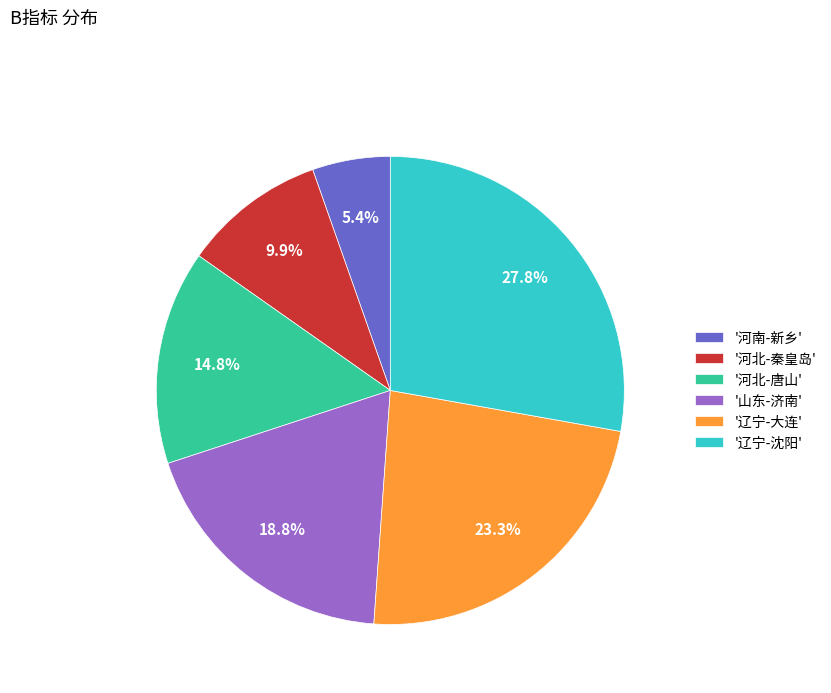

Which has a higher value, '山东-济南' or '辽宁-沈阳'?

'辽宁-沈阳'